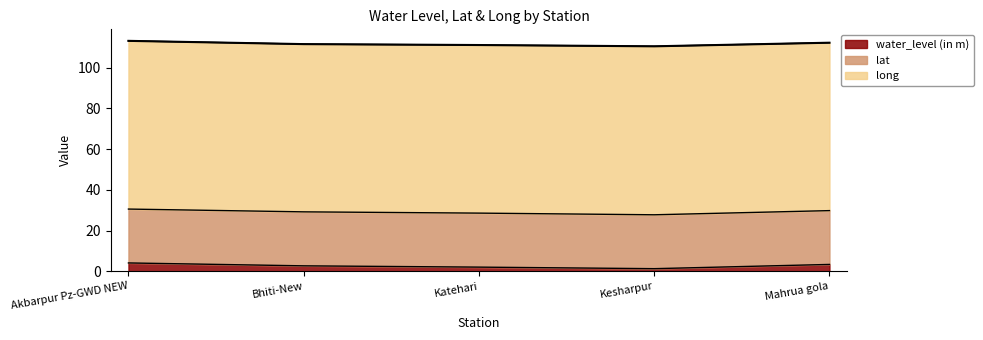

At how many categories does at least one series exceed 26?

5